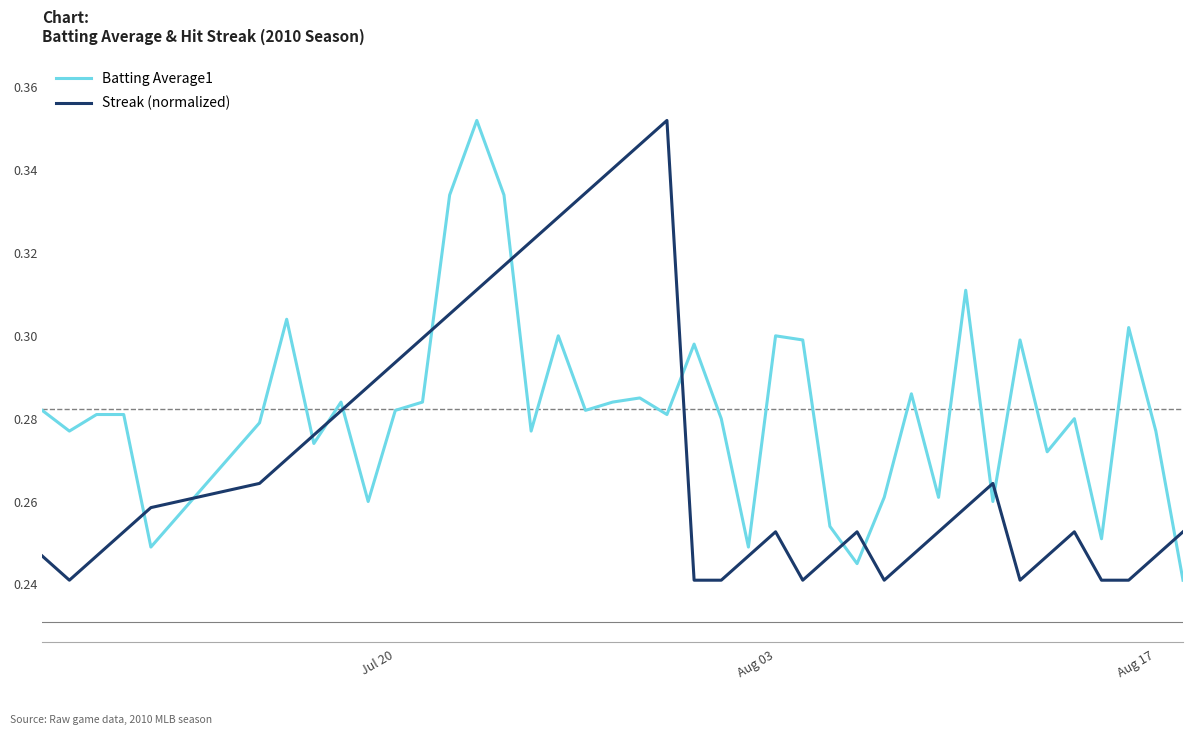

Rank the series by their average value, from lowest to highest.

Streak (normalized), Batting Average1